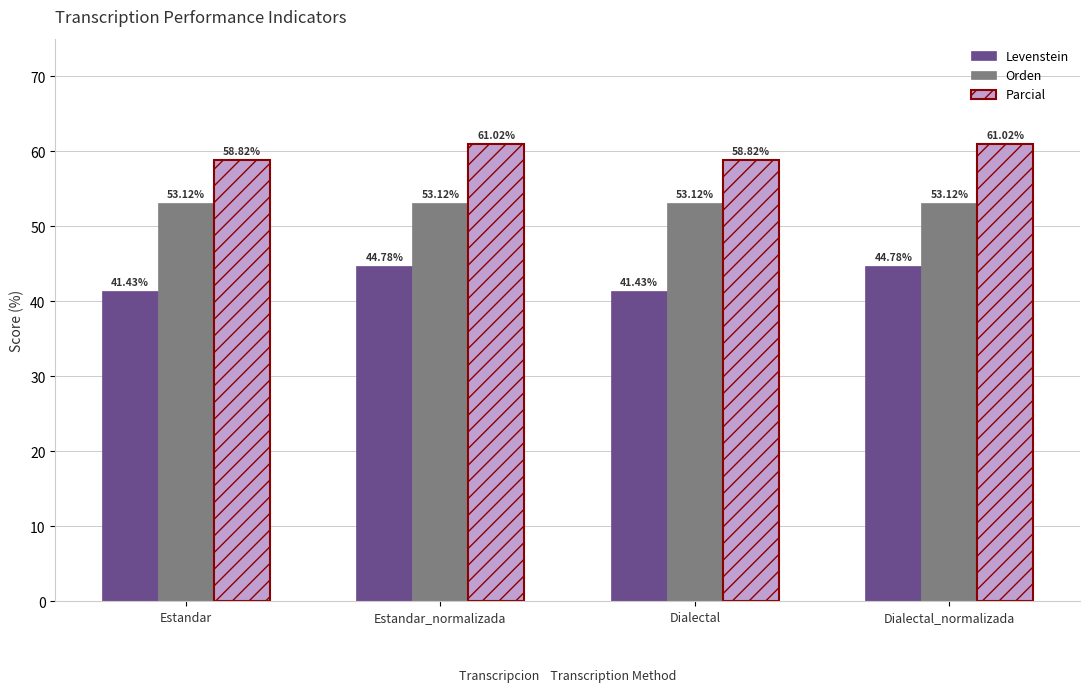

True or false: Parcial has a value of 18.2 at Estandar.

False